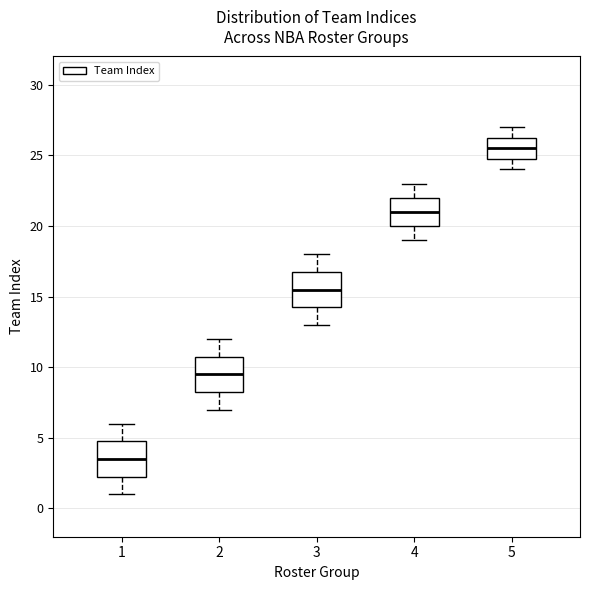

Reading left to right, read every box against the y-axis: the position of its median line, the range the box covers, and the ends of its whiskers. The values are not printed on the chart, so give them approximately, as read against the axis.

1: median 3.5, box 2.5 to 5.0, whiskers 1.0 to 6.0
2: median 9.5, box 8.5 to 11.0, whiskers 7.0 to 12.0
3: median 15.5, box 14.5 to 17.0, whiskers 13.0 to 18.0
4: median 21.0, box 20.0 to 22.0, whiskers 19.0 to 23.0
5: median 25.5, box 25.0 to 26.5, whiskers 24.0 to 27.0